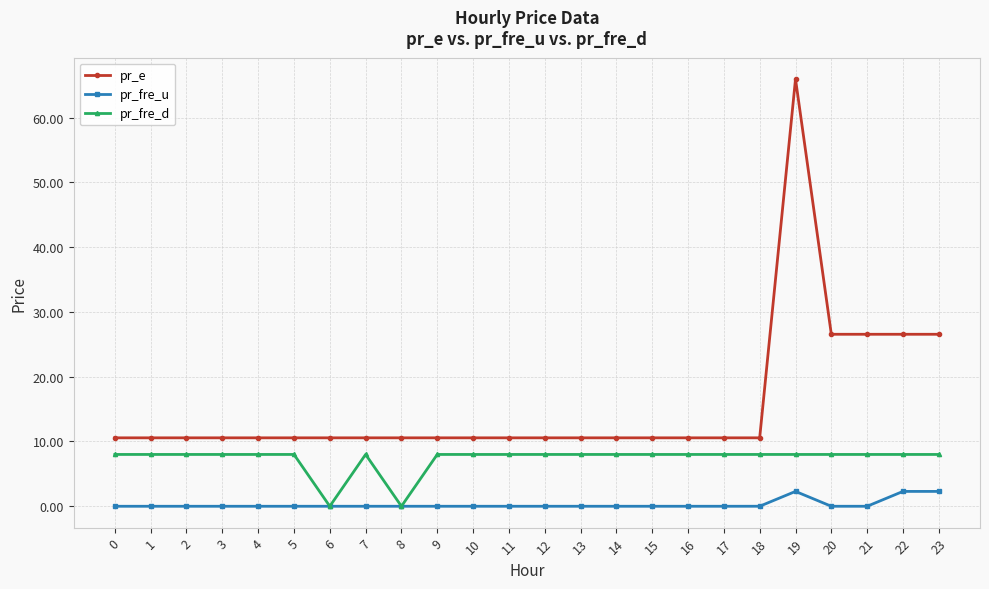

At which category is the sum across all series the highest?

19